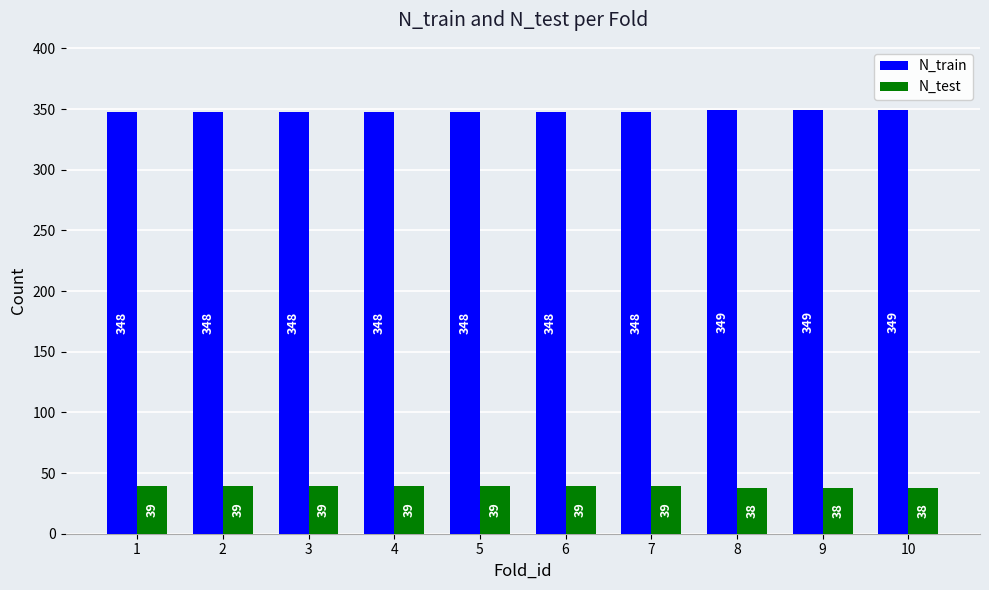

Rank the series by their average value, from highest to lowest.

N_train, N_test